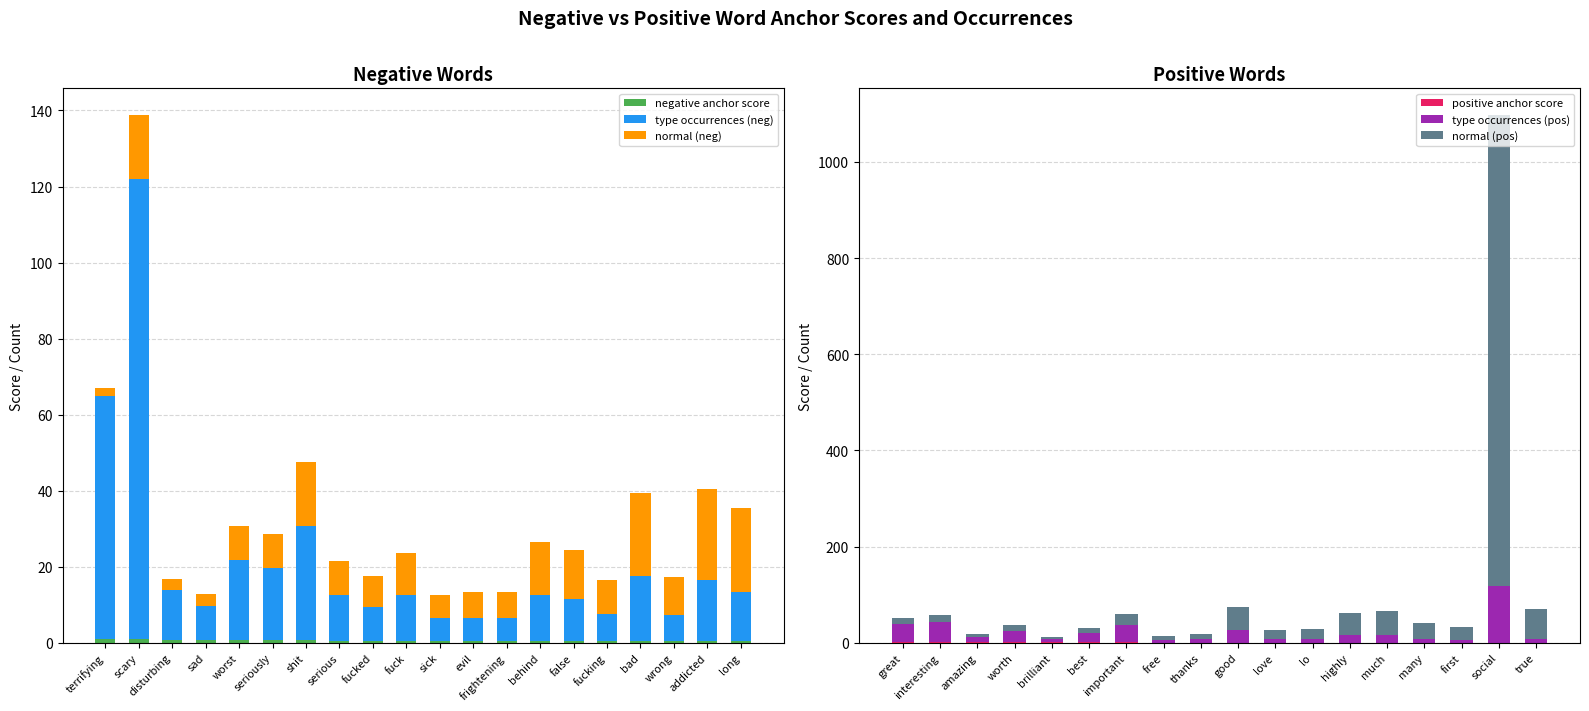

Is the value of negative anchor score at fucked greater than the value of type occurrences (neg) at shit?

No